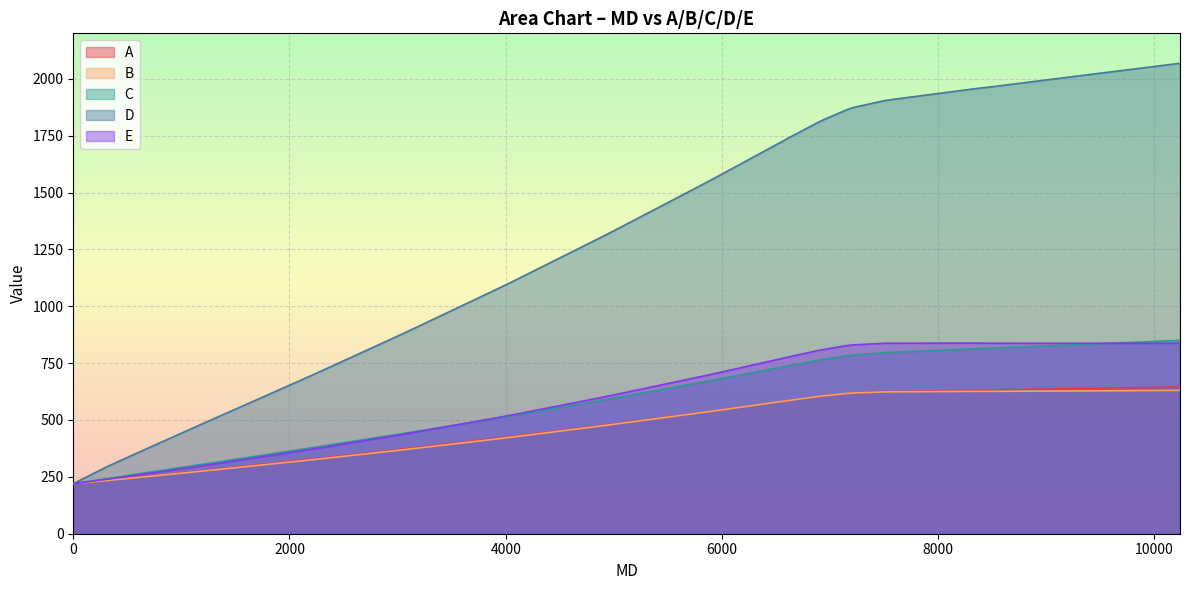

The E series shows 1148.9 at 6596. True or false?

False